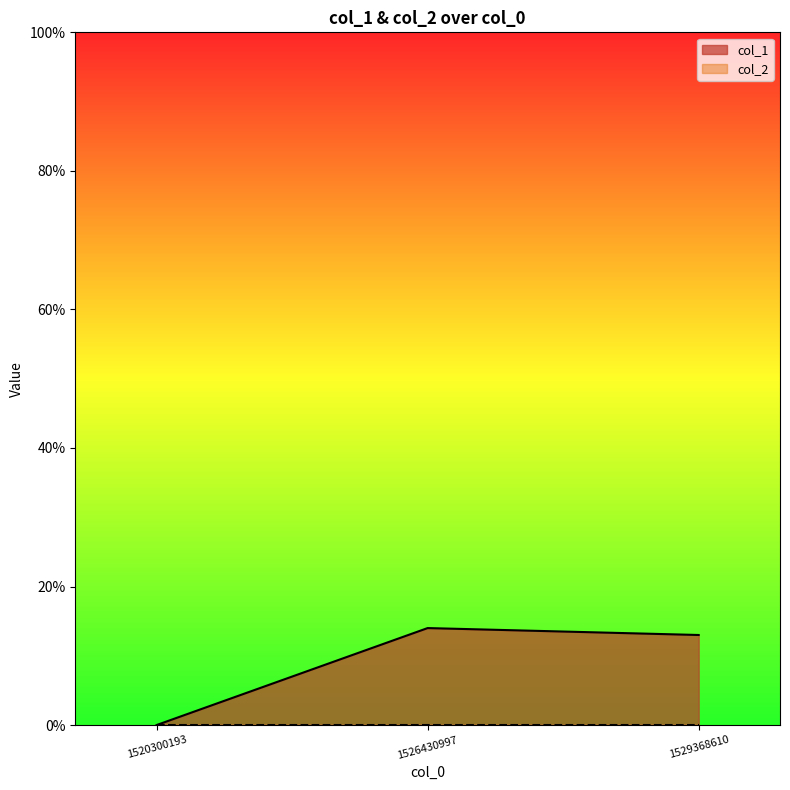

What is the difference between the maximum and minimum values?

14